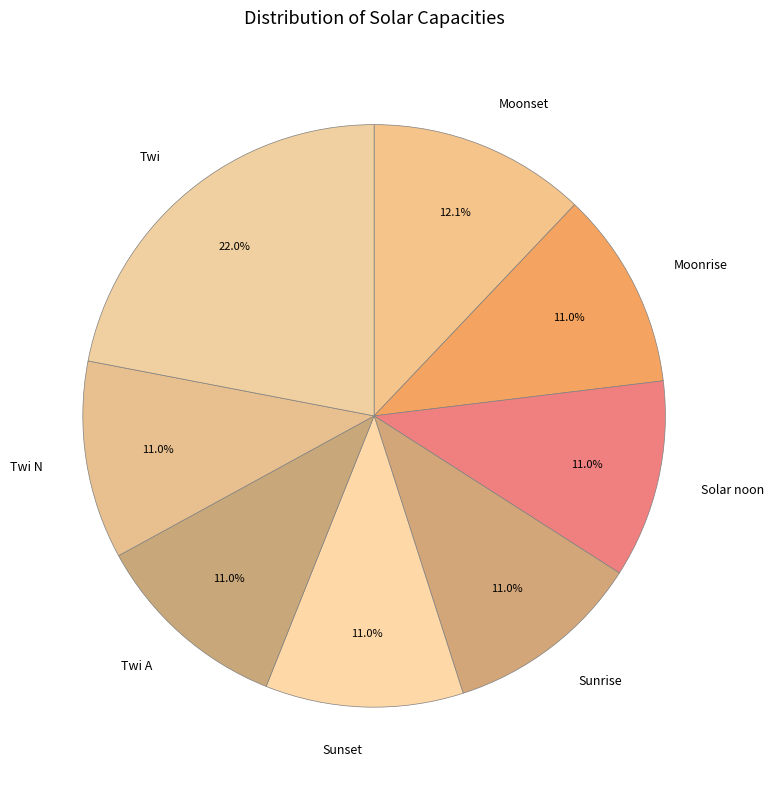

Which slice is the largest?

Twi